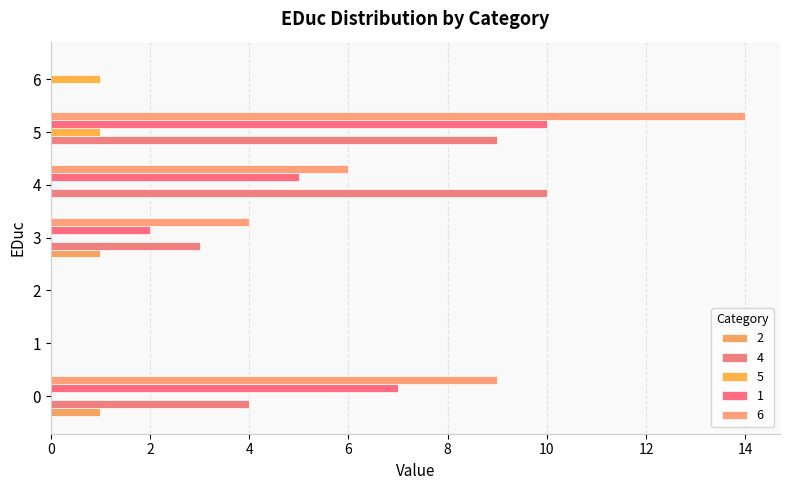

List the series in order of their peak value, highest first.

6, 4, 1, 2, 5